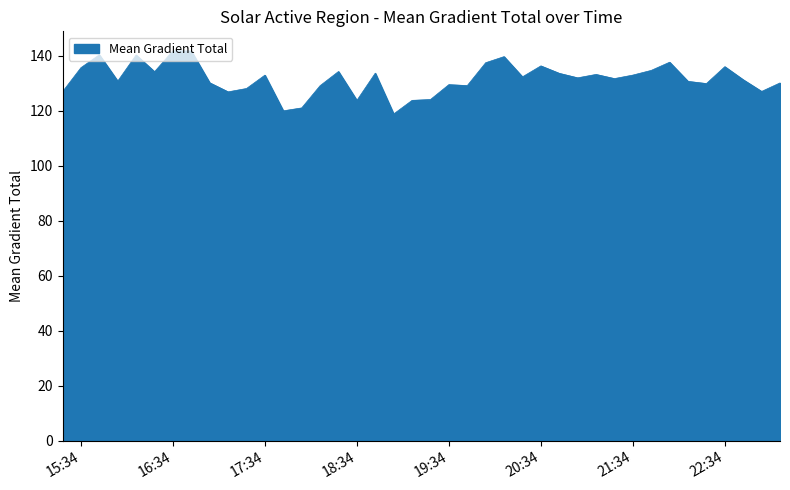

What is the difference between the maximum and minimum values?

22.9